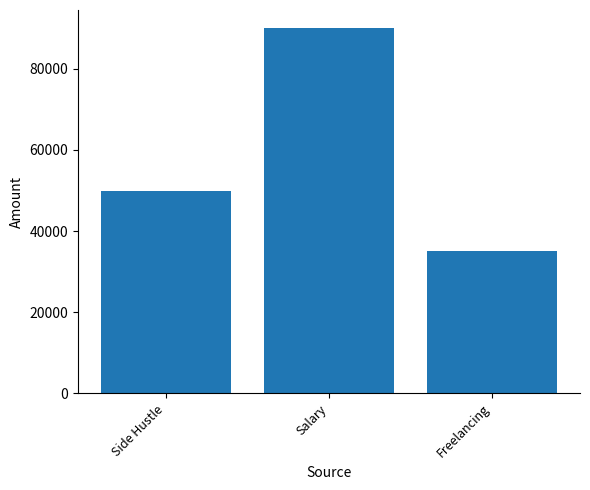

Which label corresponds to the largest value in the chart?

Salary